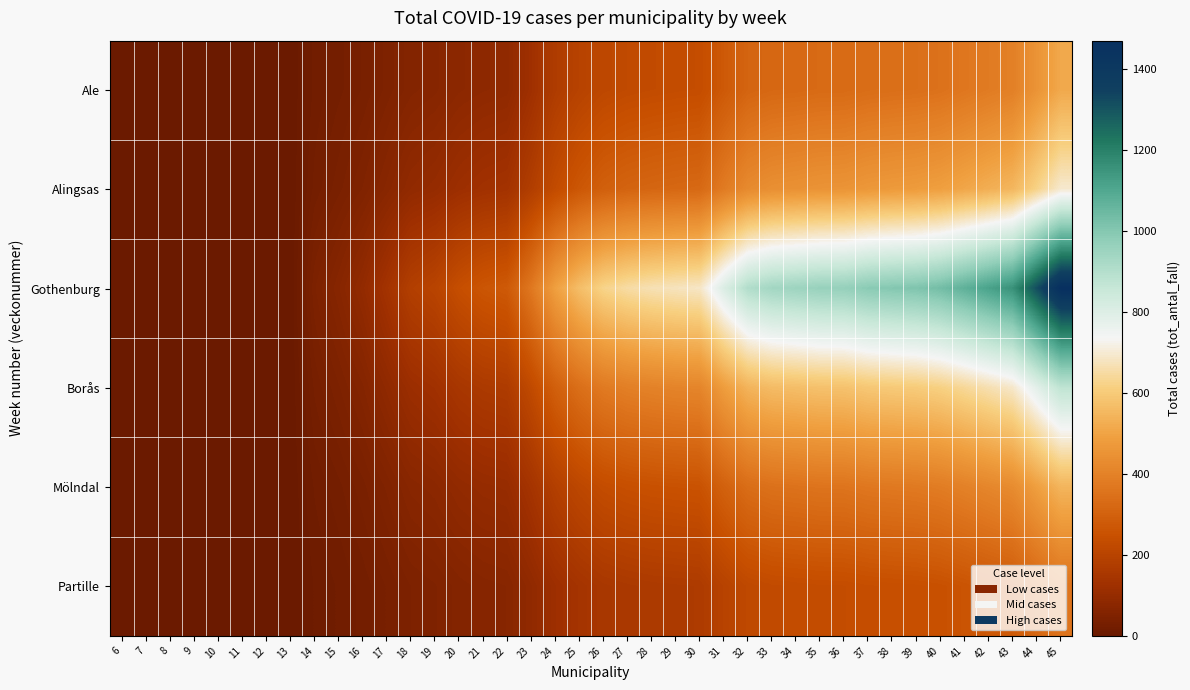

Reading right to left, extract all data points from this chart.

Ale: 45=514	44=455	43=394	42=379	41=365	40=351	39=344	38=341	37=337	36=329	35=328	34=323	33=320	32=310	31=275	30=236	29=233	28=229	27=224	26=215	25=196	24=170	23=124	22=89	21=85	20=79	19=67	18=61	17=48	16=35	15=27	14=19	13=0	12=0	11=0	10=0	9=0	8=0	7=0	6=0
Alingsas: 45=695	44=621	43=548	42=528	41=507	40=488	39=478	38=473	37=467	36=456	35=454	34=447	33=441	32=425	31=378	30=324	29=320	28=315	27=308	26=295	25=268	24=230	23=178	22=135	21=129	20=118	19=101	18=92	17=71	16=52	15=38	14=25	13=0	12=0	11=0	10=0	9=0	8=0	7=0	6=0
Gothenburg: 45=1470	44=1315	43=1158	42=1115	41=1072	40=1032	39=1010	38=1001	37=990	36=966	35=962	34=950	33=938	32=905	31=805	30=686	29=678	28=668	27=652	26=625	25=568	24=490	23=370	22=278	21=265	20=240	19=201	18=182	17=135	16=95	15=68	14=45	13=0	12=0	11=0	10=0	9=0	8=0	7=0	6=0
Borås: 45=876	44=784	43=691	42=665	41=639	40=616	39=603	38=598	37=592	36=578	35=576	34=568	33=562	32=542	31=482	30=411	29=407	28=401	27=392	26=376	25=342	24=295	23=225	22=169	21=163	20=150	19=127	18=115	17=88	16=62	15=45	14=30	13=0	12=0	11=0	10=0	9=0	8=0	7=0	6=0
Mölndal: 45=545	44=488	43=430	42=414	41=398	40=383	39=375	38=372	37=368	36=359	35=358	34=353	33=349	32=337	31=300	30=256	29=253	28=250	27=244	26=234	25=213	24=184	23=140	22=105	21=101	20=93	19=78	18=71	17=53	16=38	15=27	14=18	13=0	12=0	11=0	10=0	9=0	8=0	7=0	6=0
Partille: 45=357	44=319	43=281	42=271	41=260	40=250	39=245	38=243	37=240	36=235	35=234	34=231	33=228	32=220	31=196	30=167	29=165	28=163	27=159	26=153	25=139	24=120	23=91	22=69	21=66	20=60	19=51	18=46	17=35	16=25	15=18	14=12	13=0	12=0	11=0	10=0	9=0	8=0	7=0	6=0